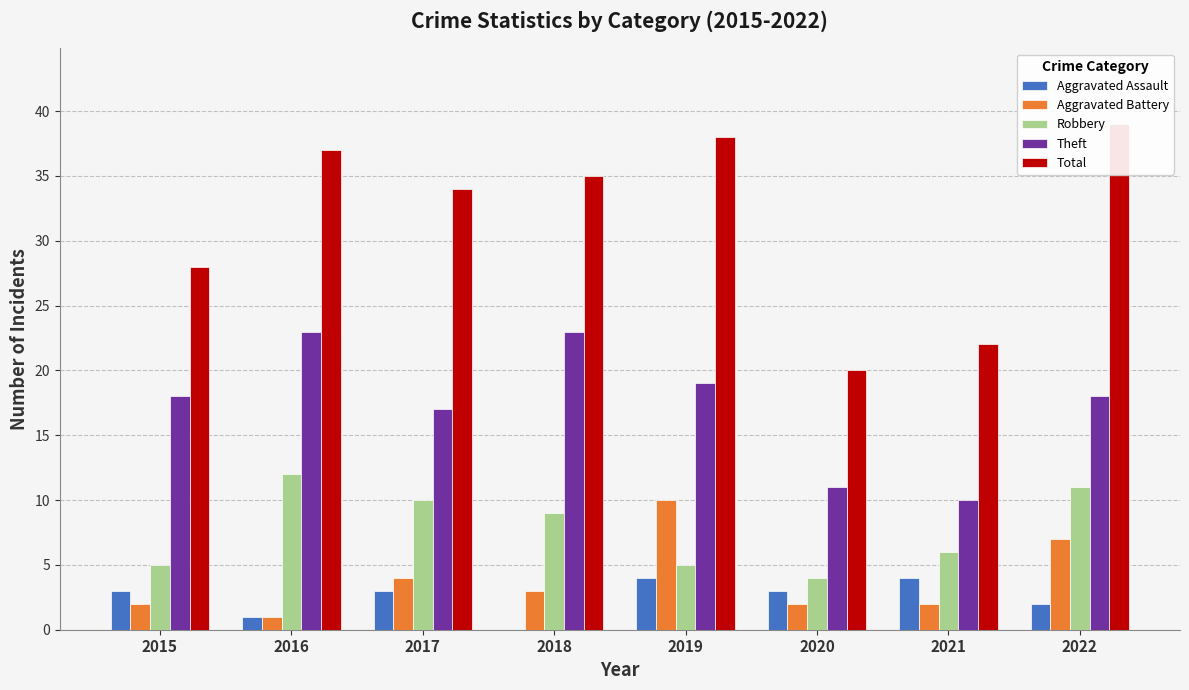

At which label does Aggravated Assault reach its minimum?

2018